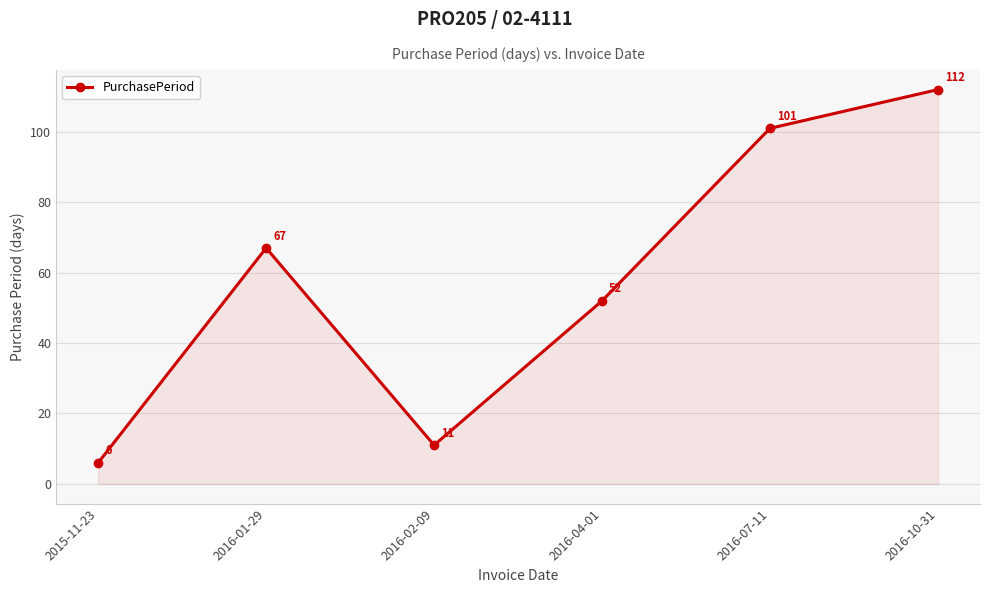

Does the chart have visible grid lines?

Yes